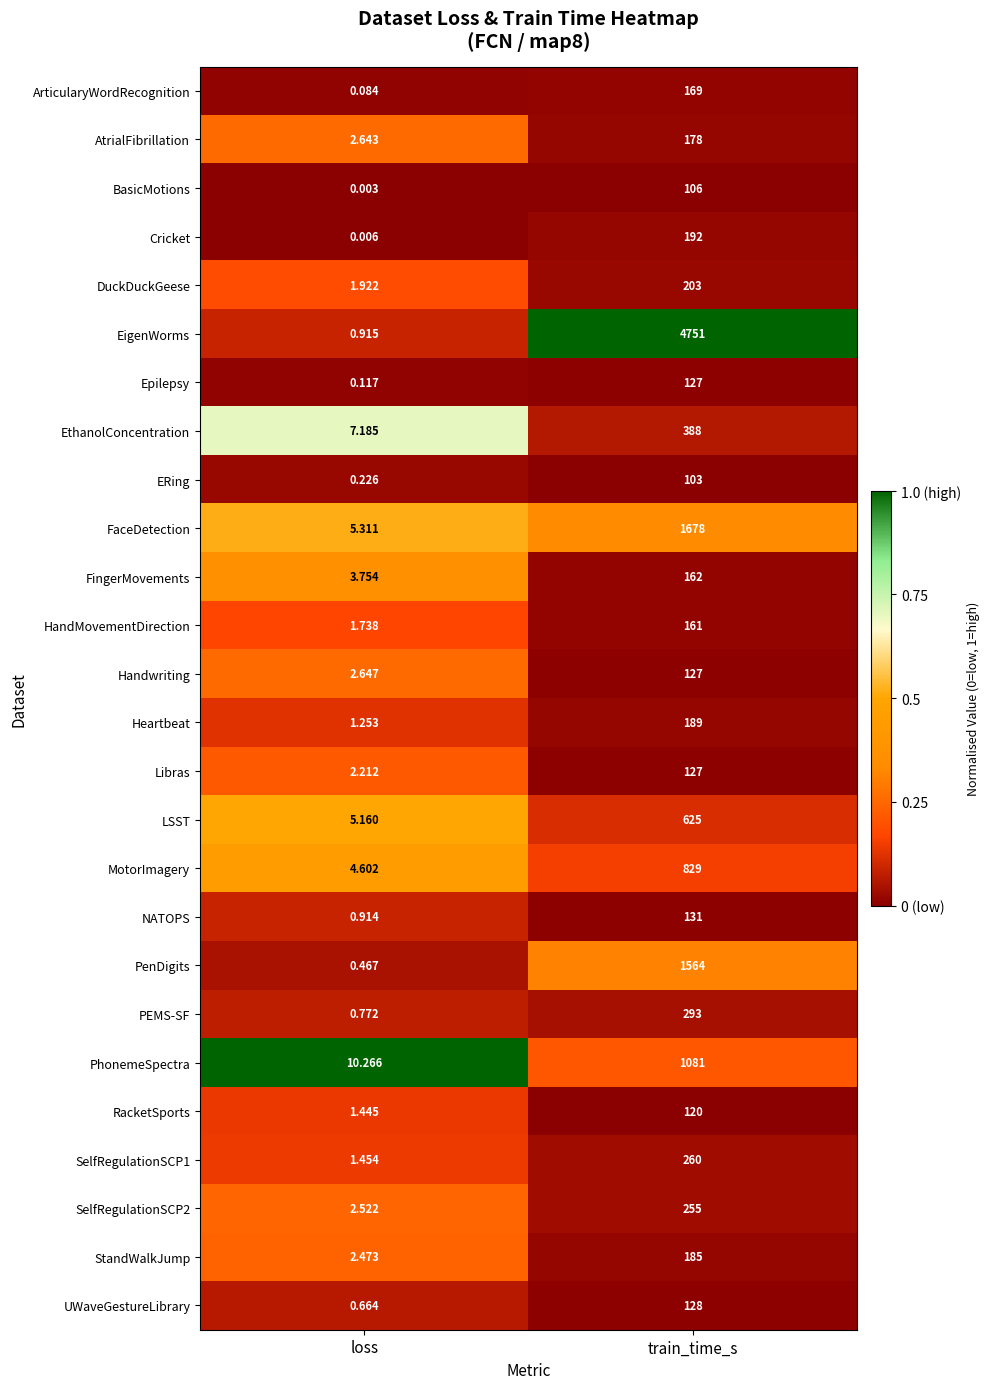

Which series has the largest total across all categories?

EigenWorms